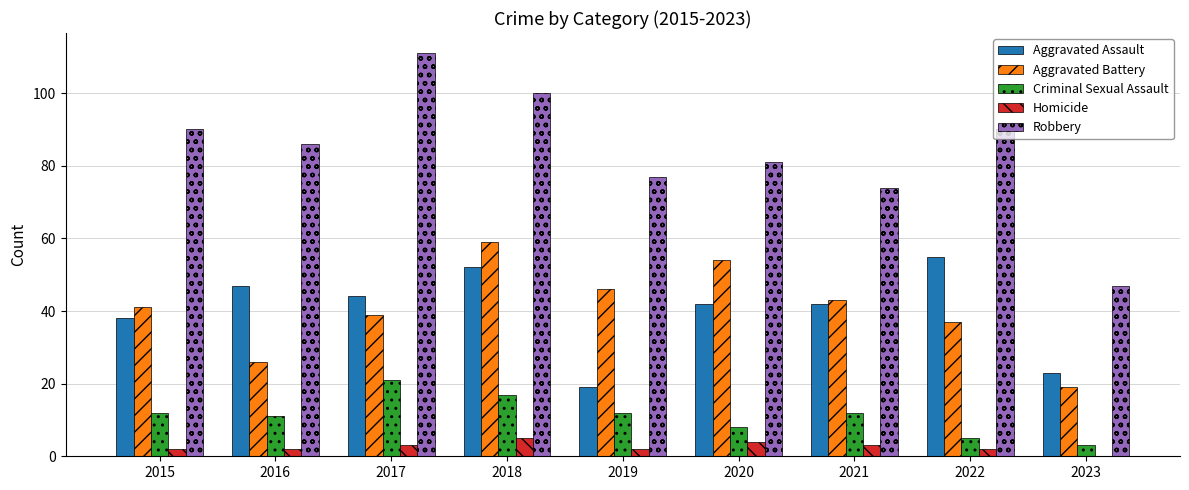

What is the sum of all Criminal Sexual Assault values?

101